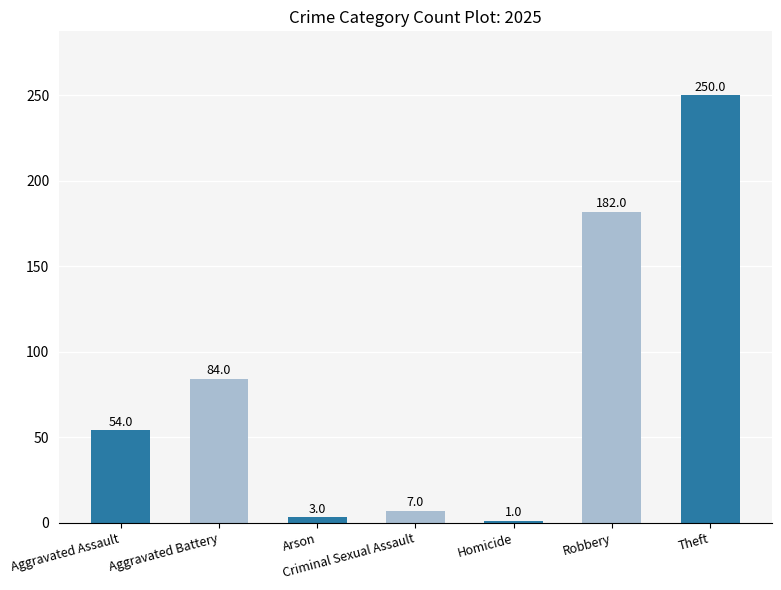

What is the label of the 4th bar from the right?

Criminal Sexual Assault